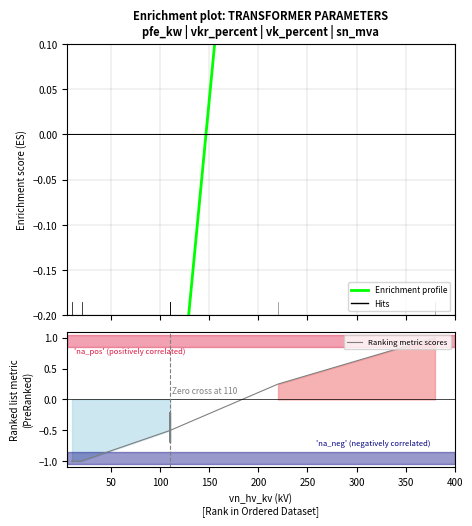

How many Ranking metric scores values are between 0 and 1?

2